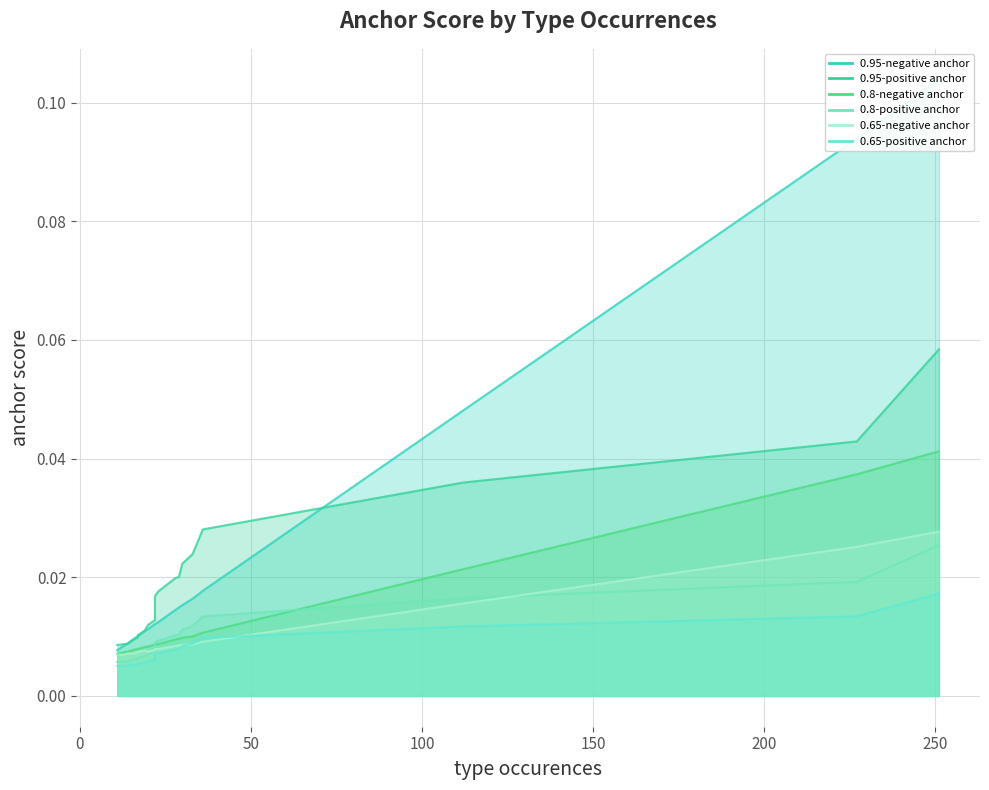

Which series has the largest total across all categories?

0.95-negative anchor